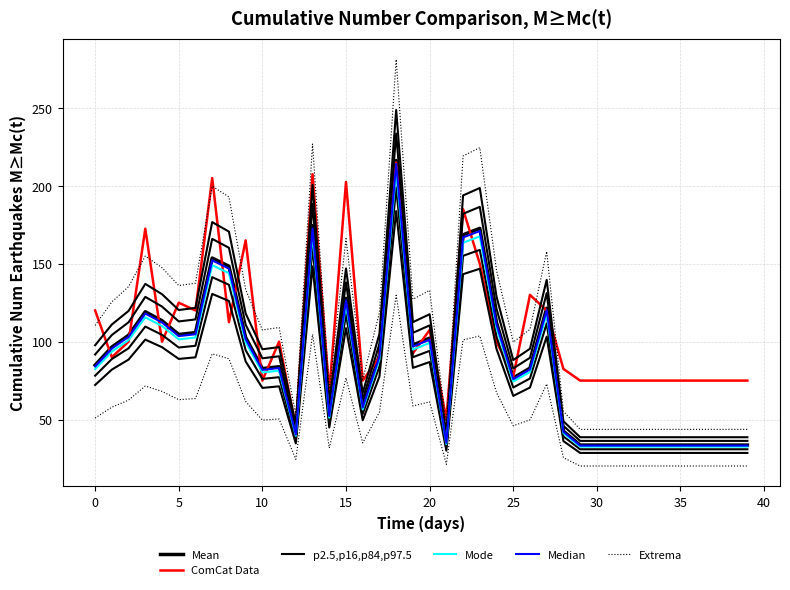

What are all the series names shown in the legend?

Mean, ComCat Data, p2.5,p16,p84,p97.5, Mode, Median, Extrema